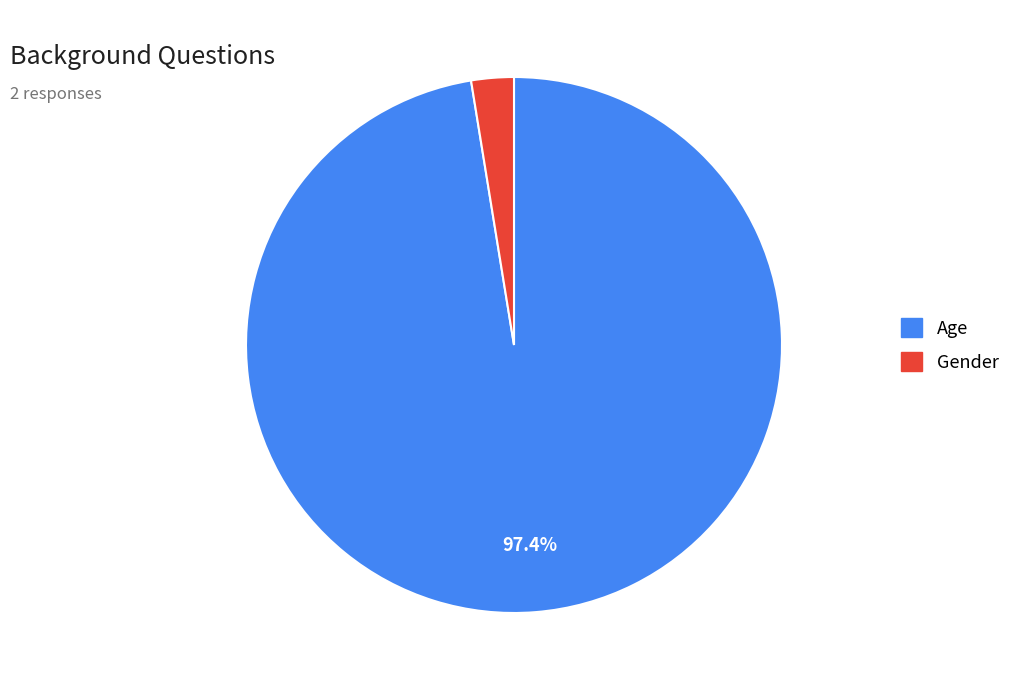

Which category accounts for the majority?

Age